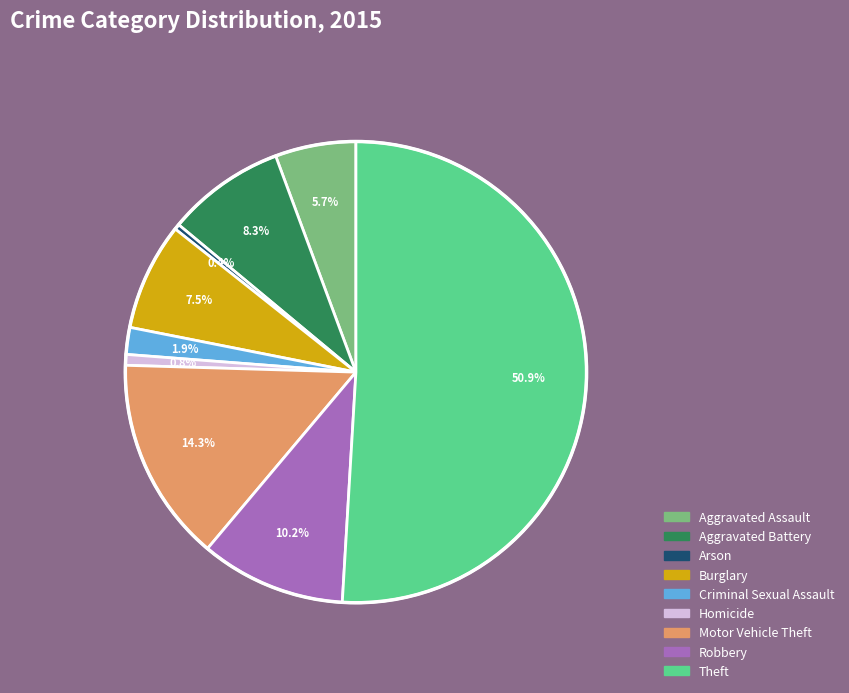

How many slices are in this pie chart?

9